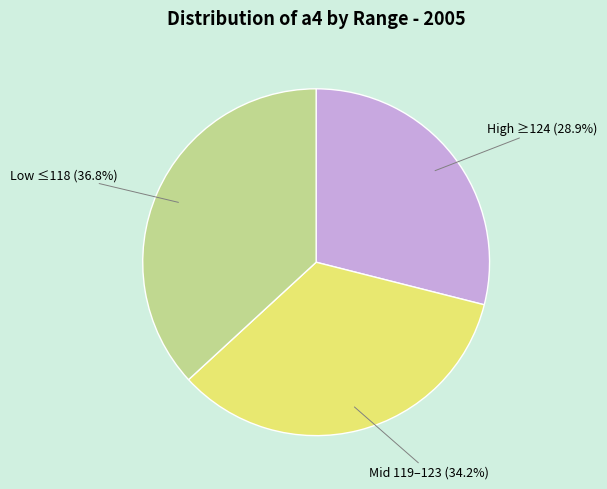

Is there a majority slice in this chart?

No